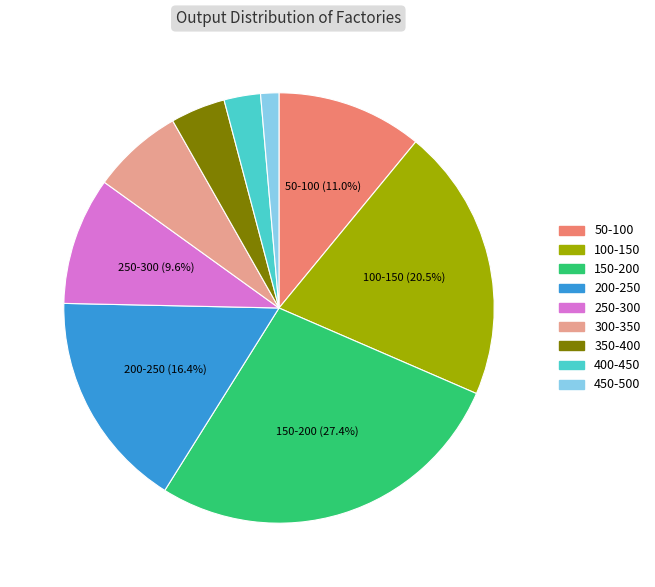

What is the largest slice in the pie chart?

150-200